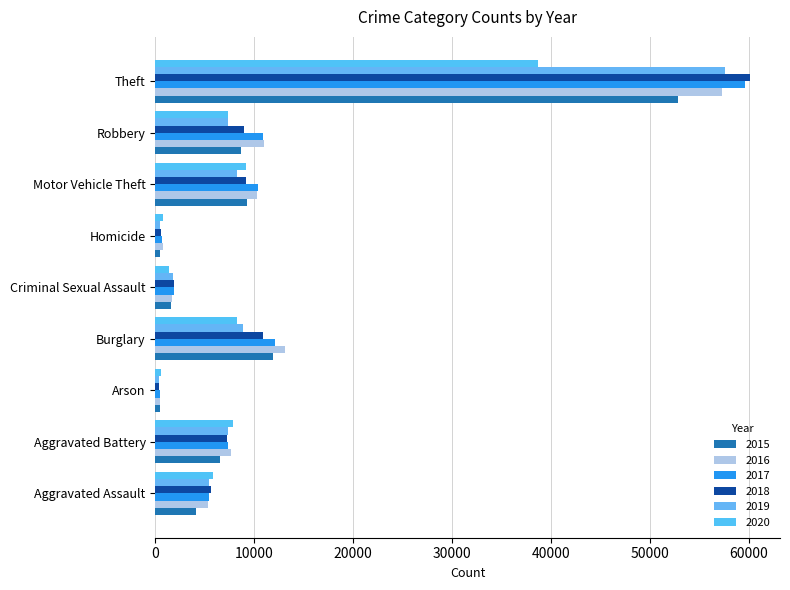

What are all the series names shown in the legend?

2015, 2016, 2017, 2018, 2019, 2020